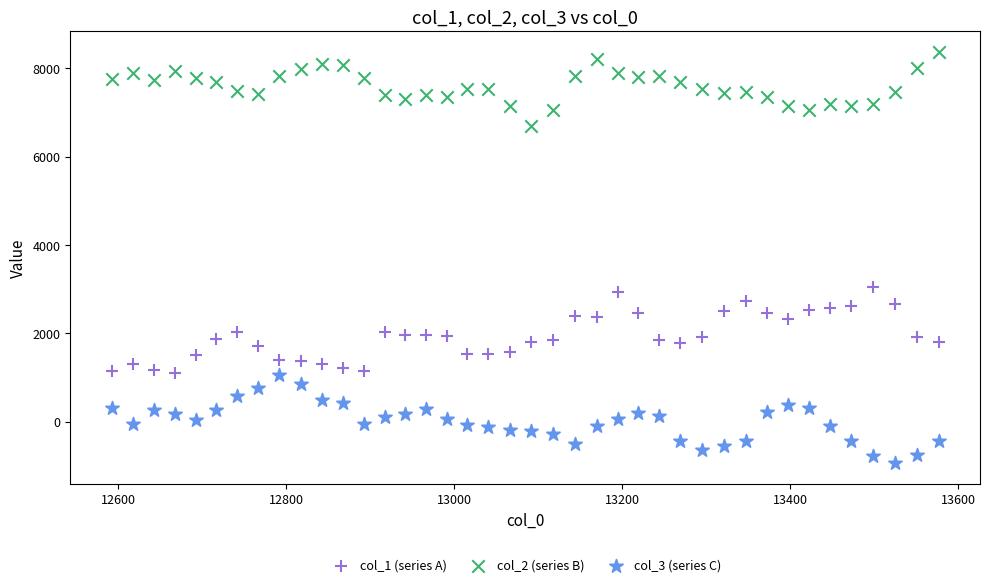

Which series reaches the maximum Y coordinate?

col_2 (series B)